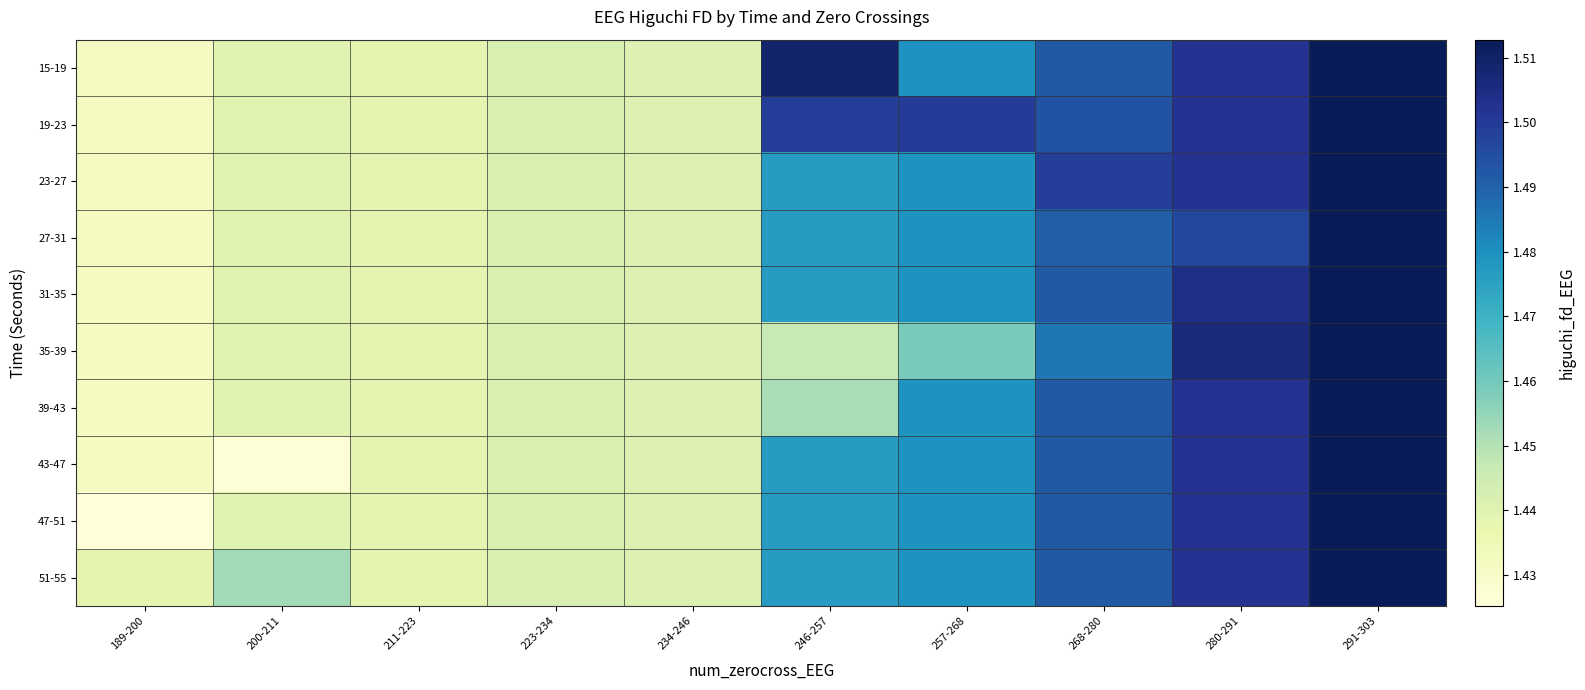

How many data points does each series have?

10